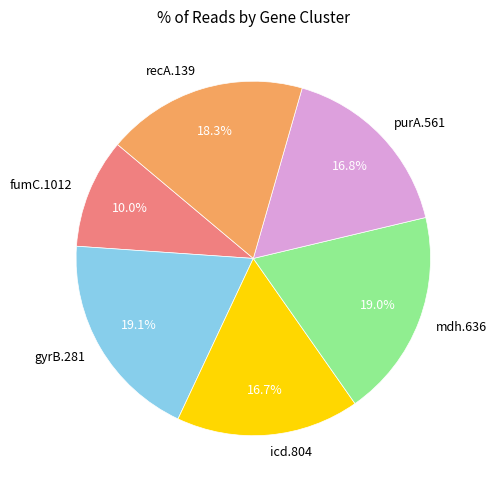

What percentage do mdh.636 and purA.561 together represent?

35.8%